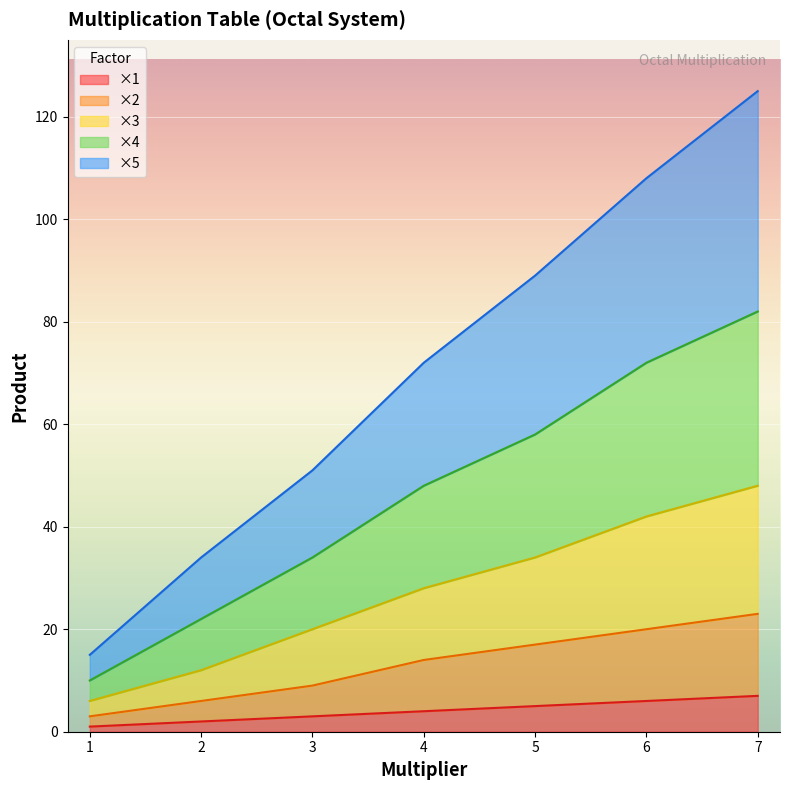

Reading left to right, extract all data points from this chart.

×1: 1=1	2=2	3=3	4=4	5=5	6=6	7=7
×2: 1=3	2=6	3=9	4=14	5=17	6=20	7=23
×3: 1=6	2=12	3=20	4=28	5=34	6=42	7=48
×4: 1=10	2=22	3=34	4=48	5=58	6=72	7=82
×5: 1=15	2=34	3=51	4=72	5=89	6=108	7=125